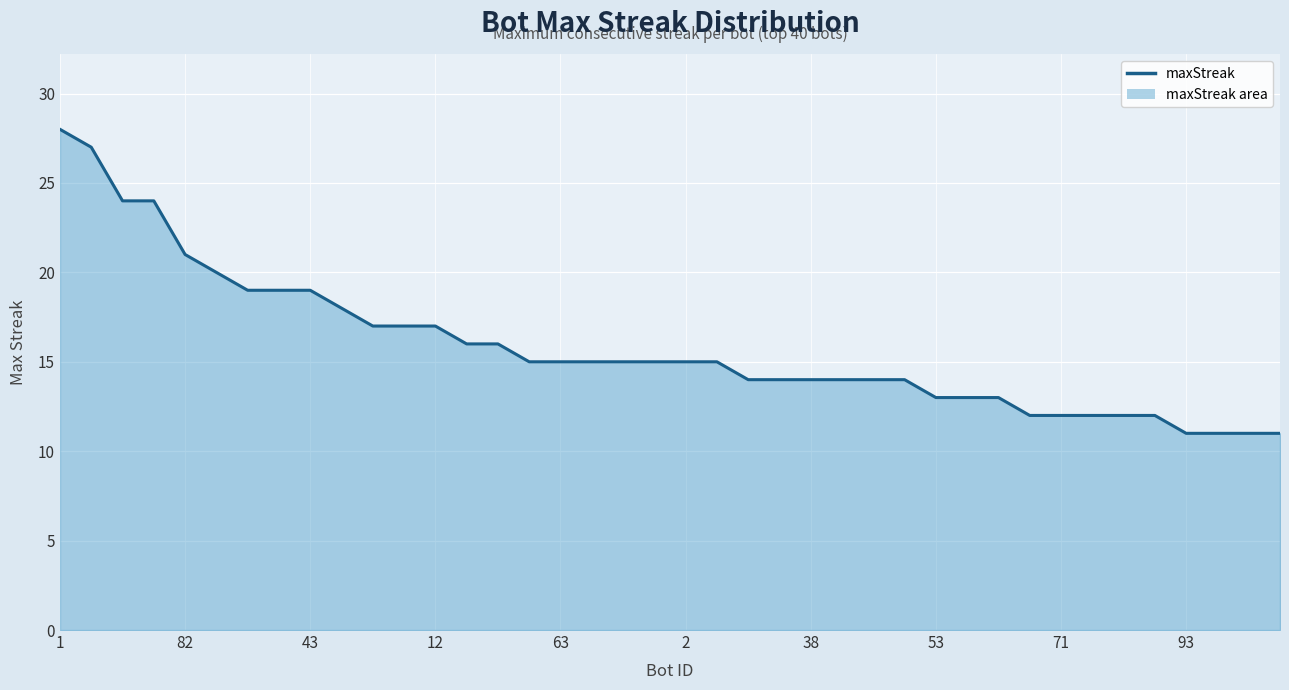

True or false: the data has more than 1 interior local peaks.

False